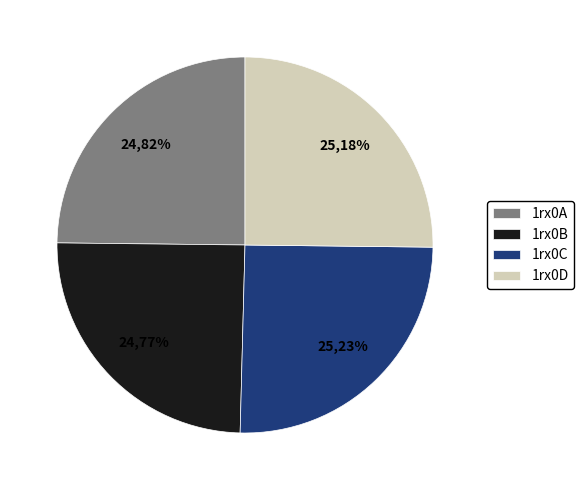

Does 1rx0C represent more than half of the total?

No